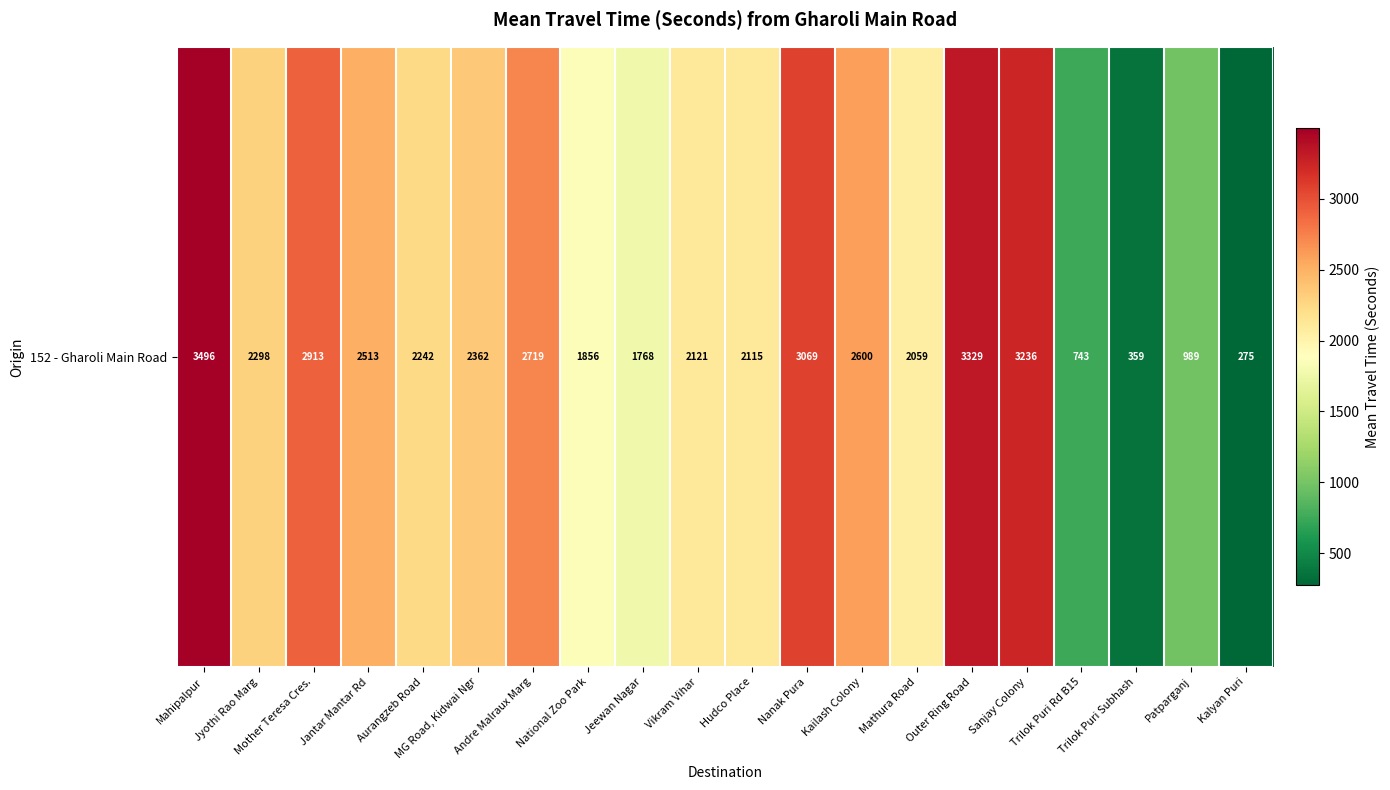

What is the ratio of the value at Jantar Mantar Rd to the value at Mahipalpur?

0.7